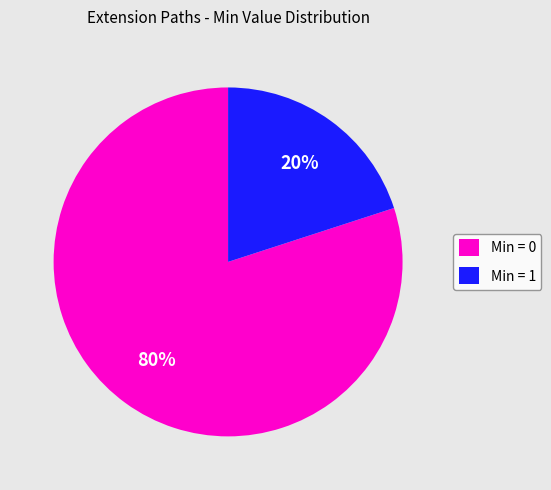

Combined, do Min = 1 and Min = 0 account for over 50%?

Yes